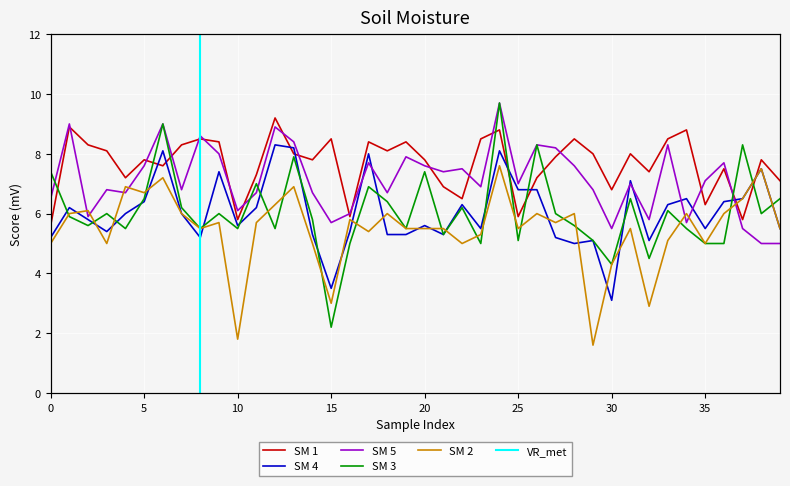

At which label does Mon4 reach its minimum?

30